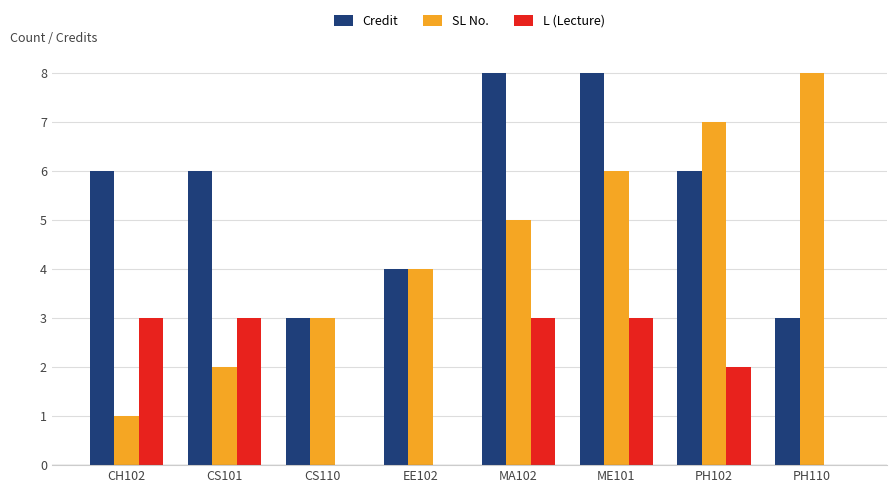

What is the spread (max minus min) of values at CS101?

4